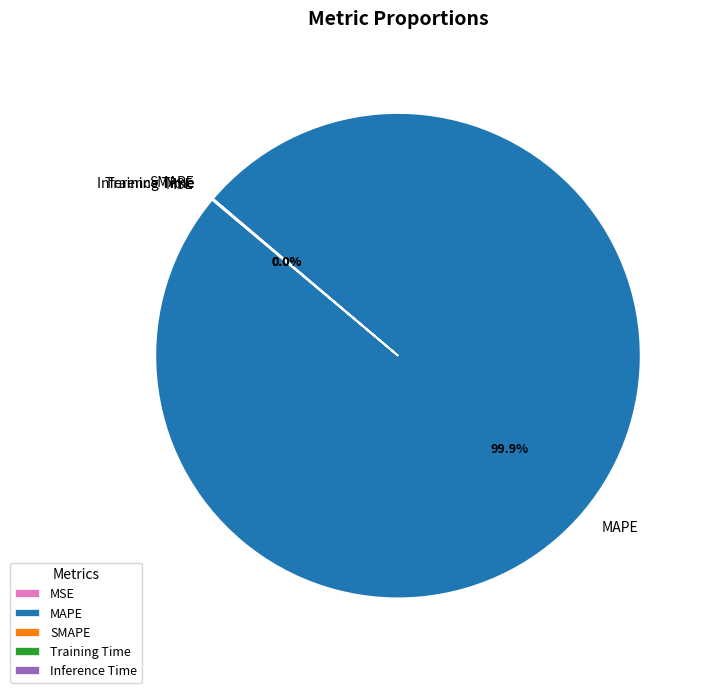

Does any single category account for the majority?

Yes